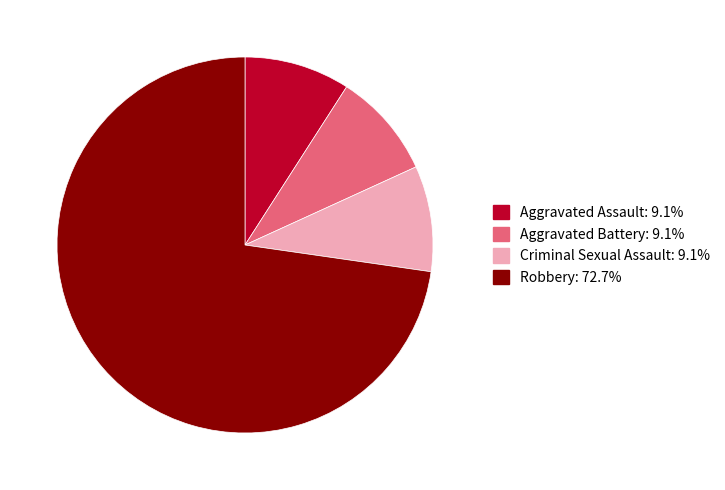

Which category has the biggest portion of the pie?

Robbery